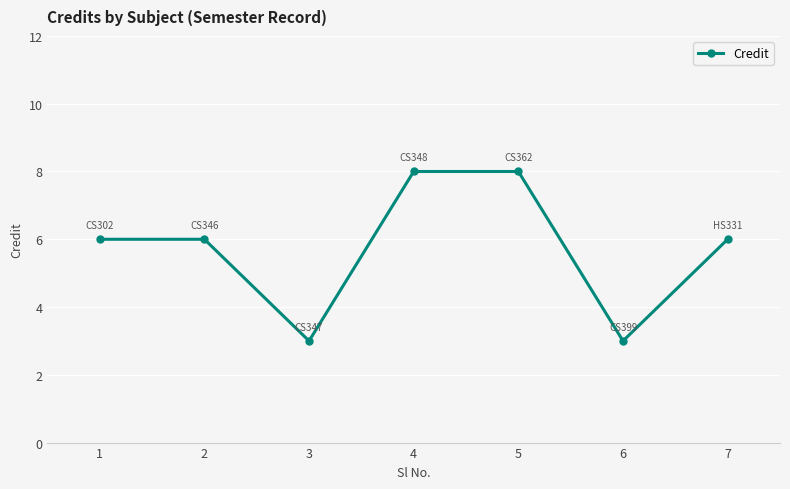

True or false: the data shows 8 at 5.

True